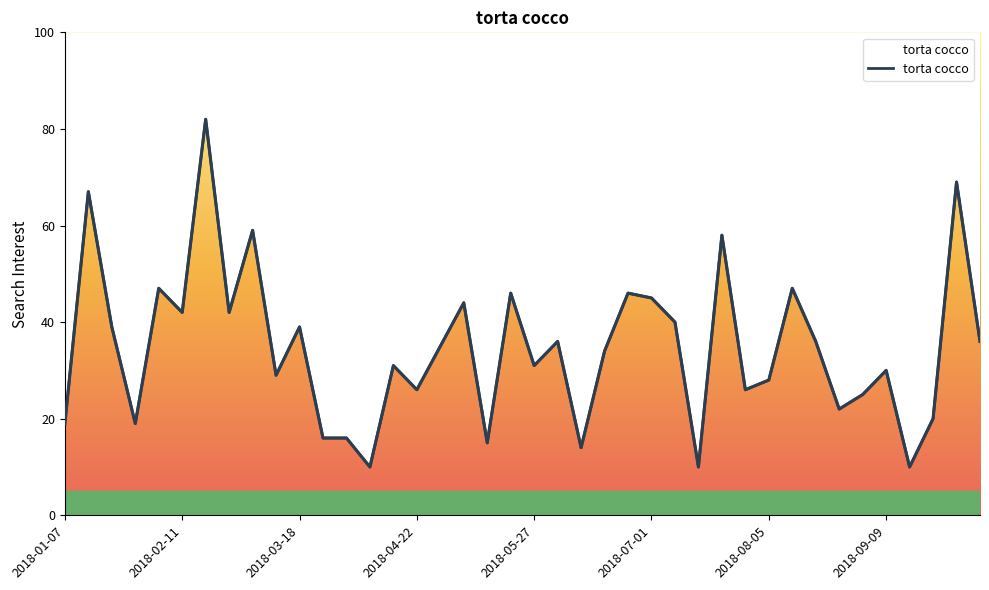

What is the sum of the values at 2018-10-07 and 2018-06-03?

72